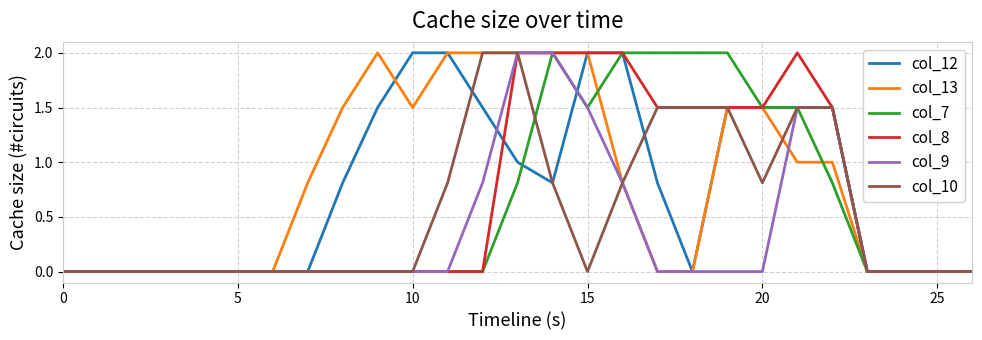

What is the maximum value for col_7?

2.0